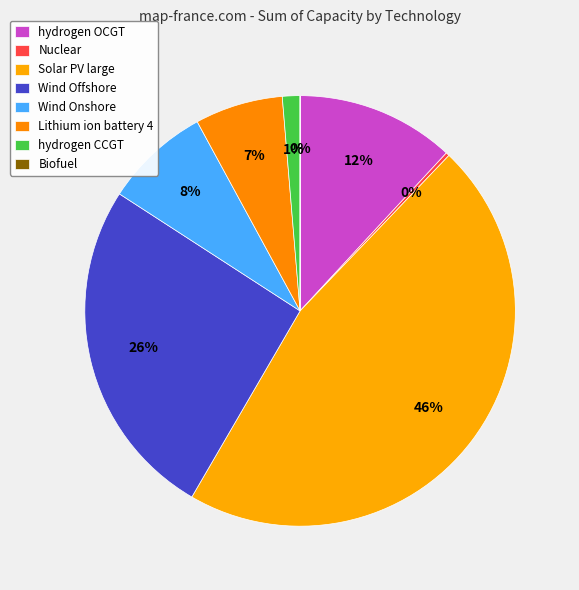

To the nearest percent, what is the difference between the Nuclear and hydrogen CCGT slice percentages?

1%